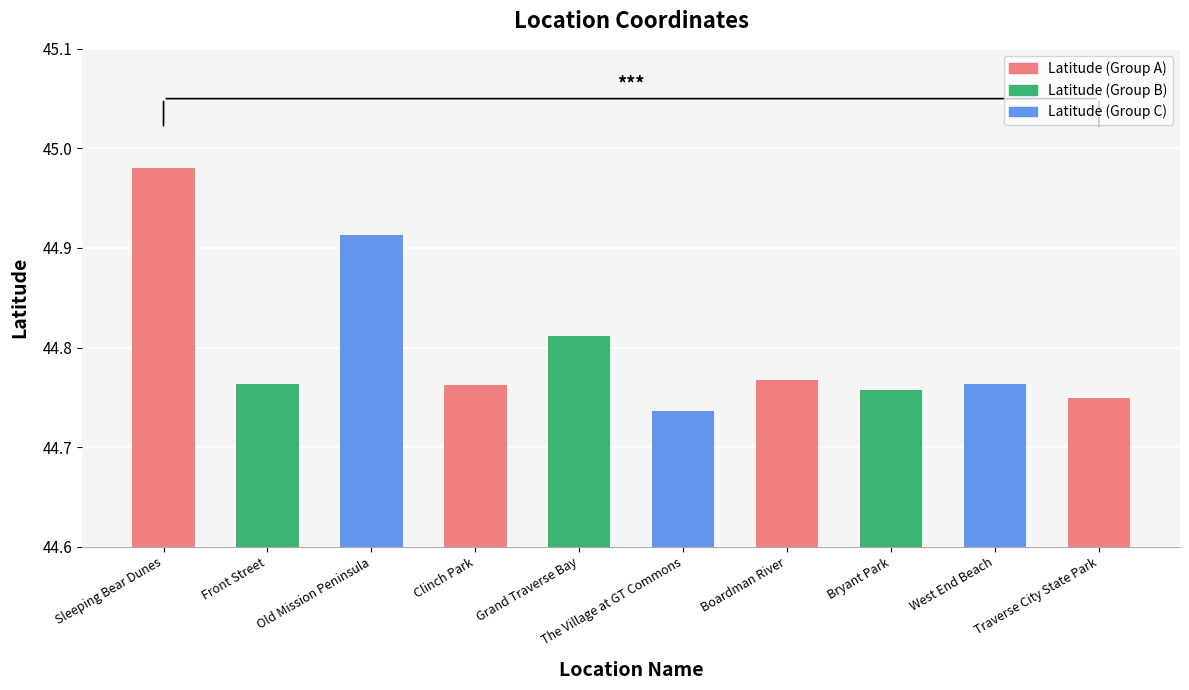

What is the sum of all values?

448.0